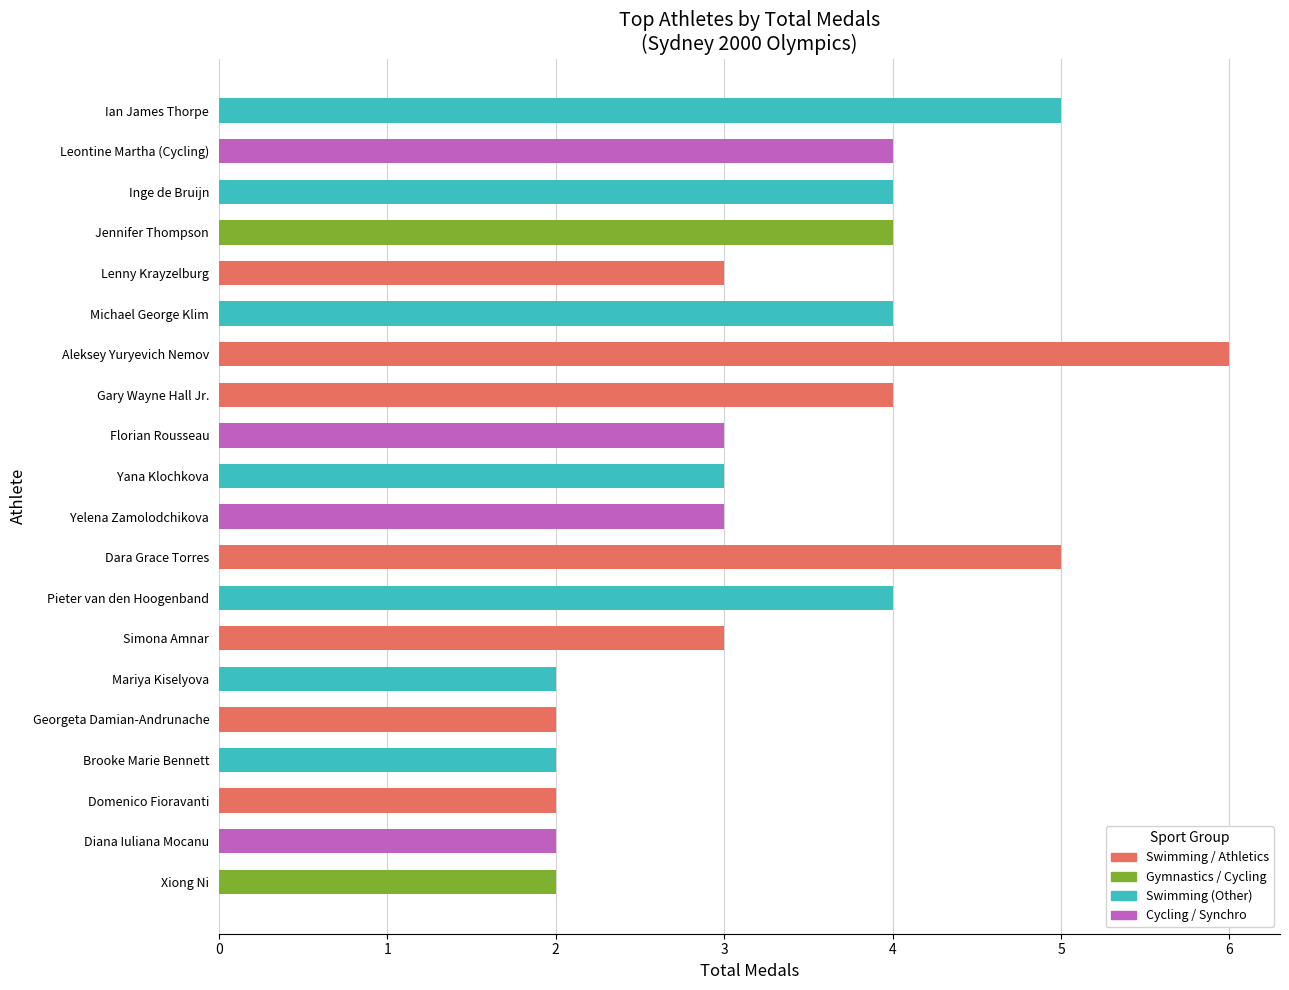

How many values are between 2 and 4?

17